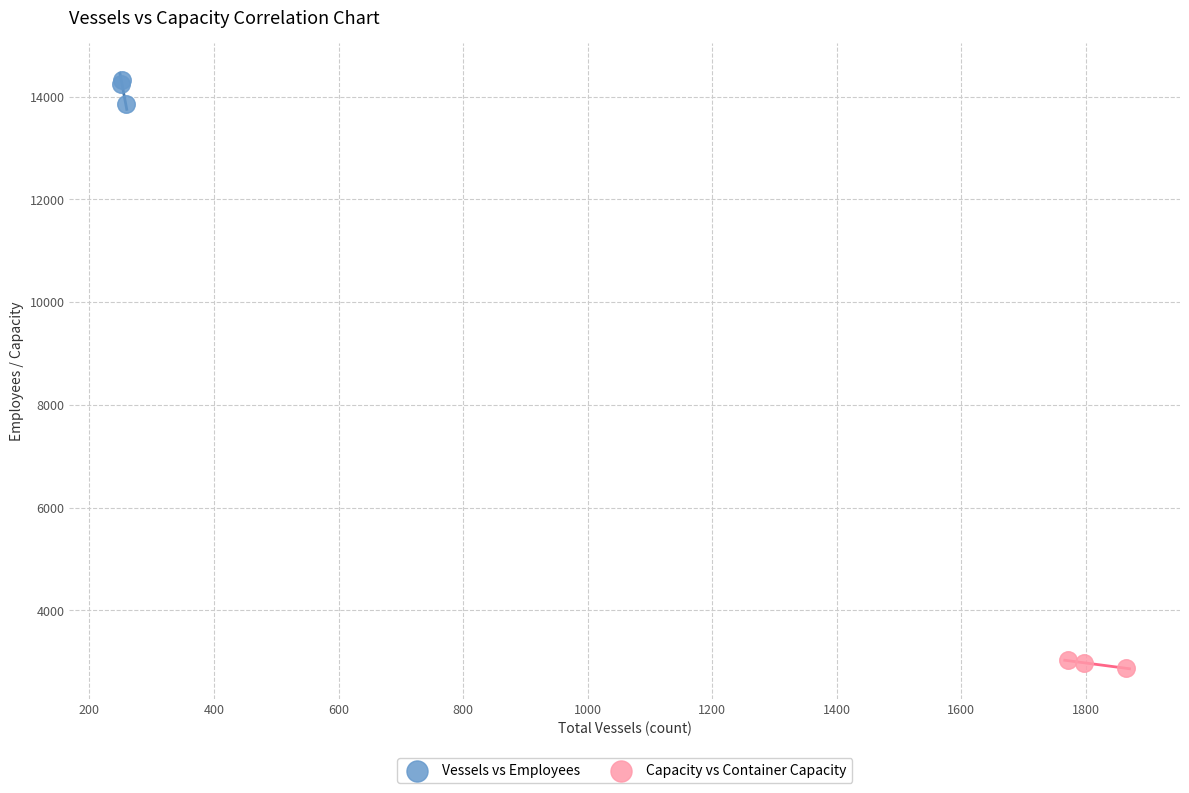

Which series reaches the maximum Y coordinate?

Vessels vs Employees